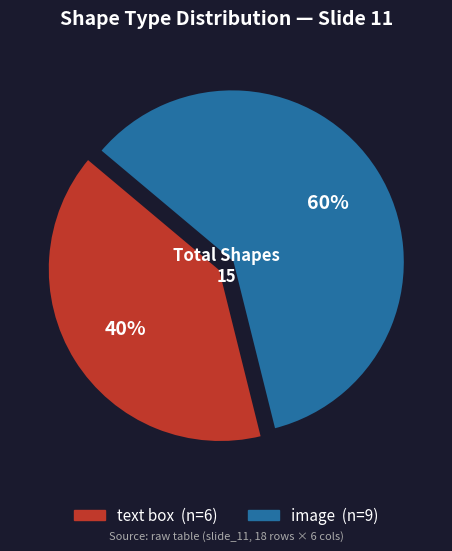

Which has a higher value, image or text box?

image